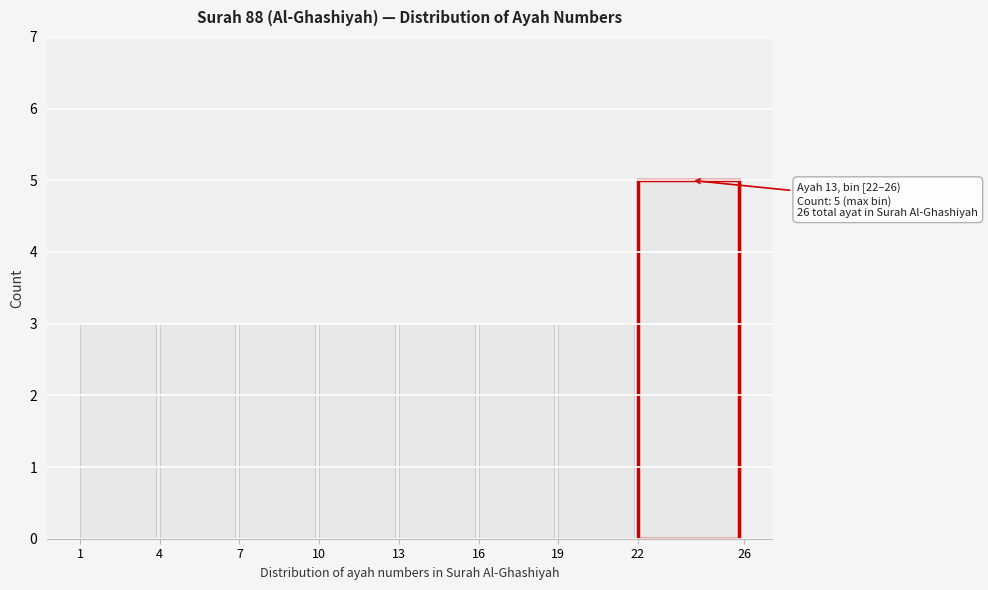

Over which range of the x-axis is the bar tallest?

22 to 26